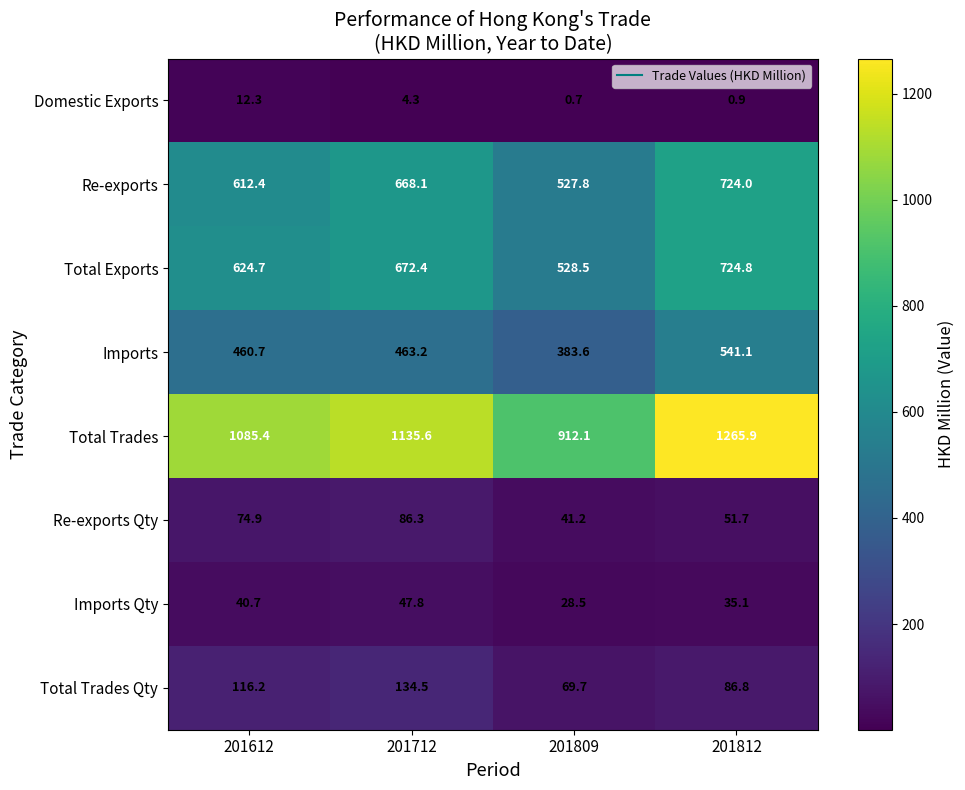

What is the sum of the Domestic Exports values at 201612 and 201809?

13.0